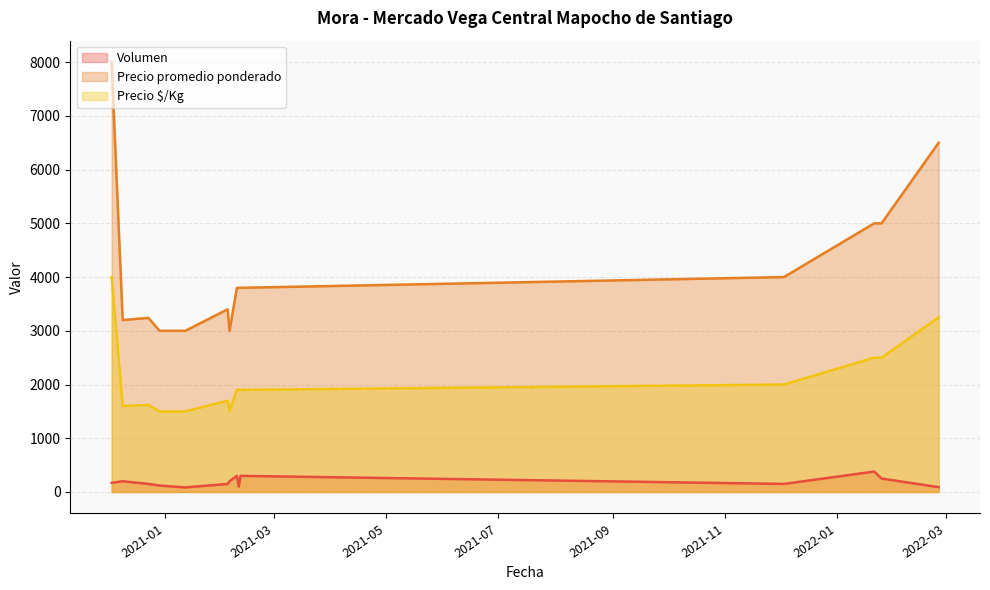

True or false: Volumen and Precio $/Kg intersect in this chart.

False